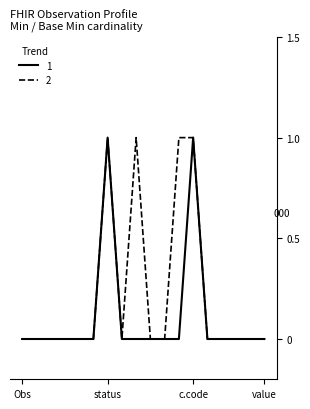

List the series in order of their overall mean, highest first.

2, 1